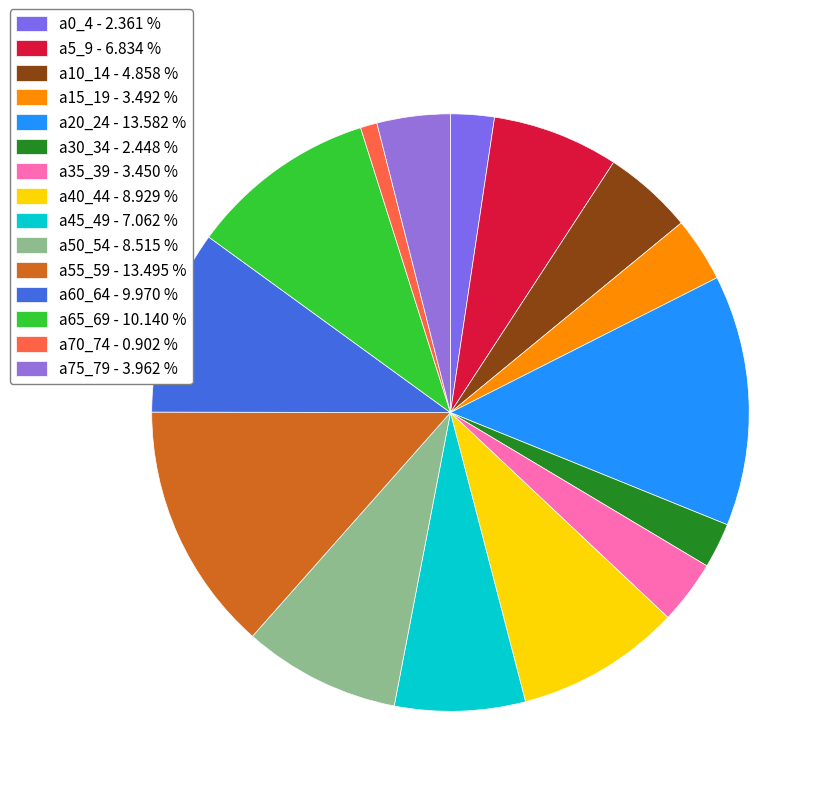

To the nearest percent, what is the difference between the largest and smallest slice percentages?

13%